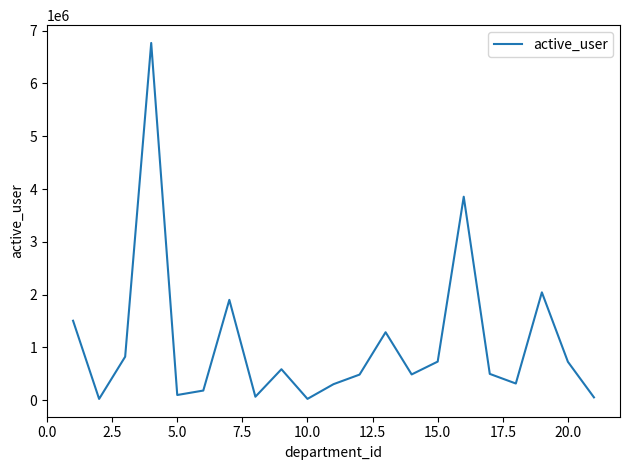

Count the number of categories in the chart.

21